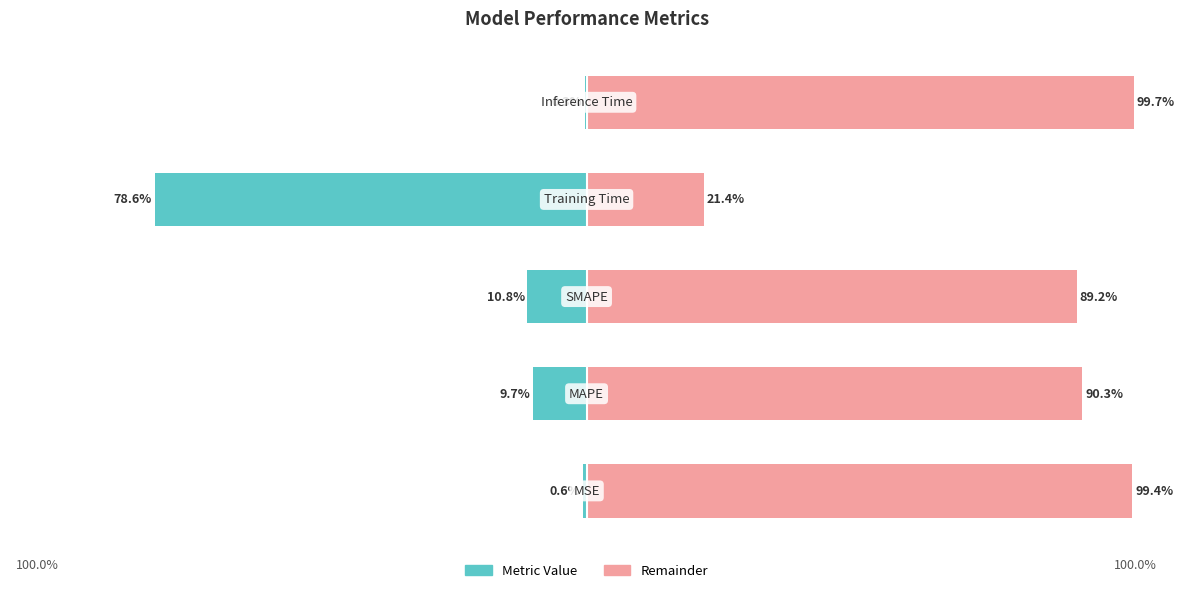

What is the average value of the Remainder series?

80.0